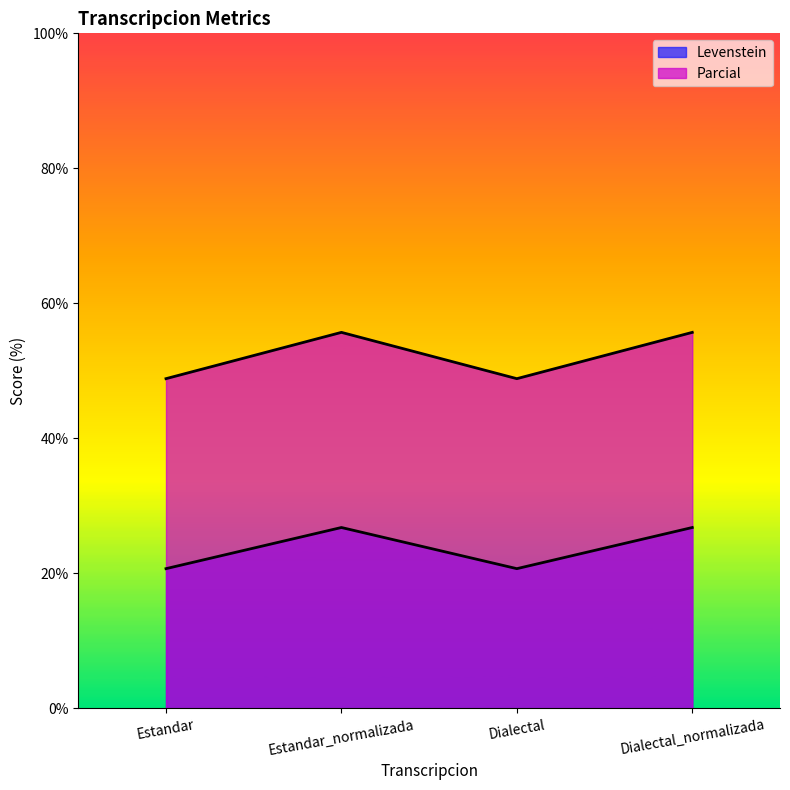

What is the label of the 1st point from the left?

Estandar